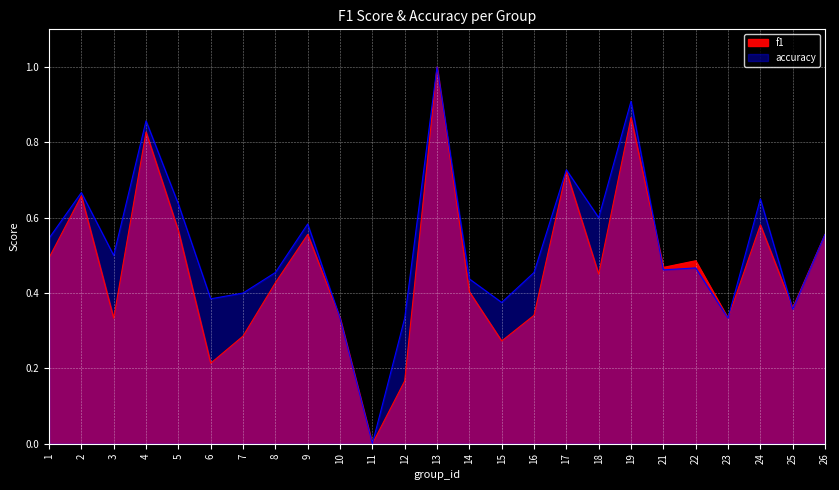

The f1 series shows 0.9 at 5. True or false?

False